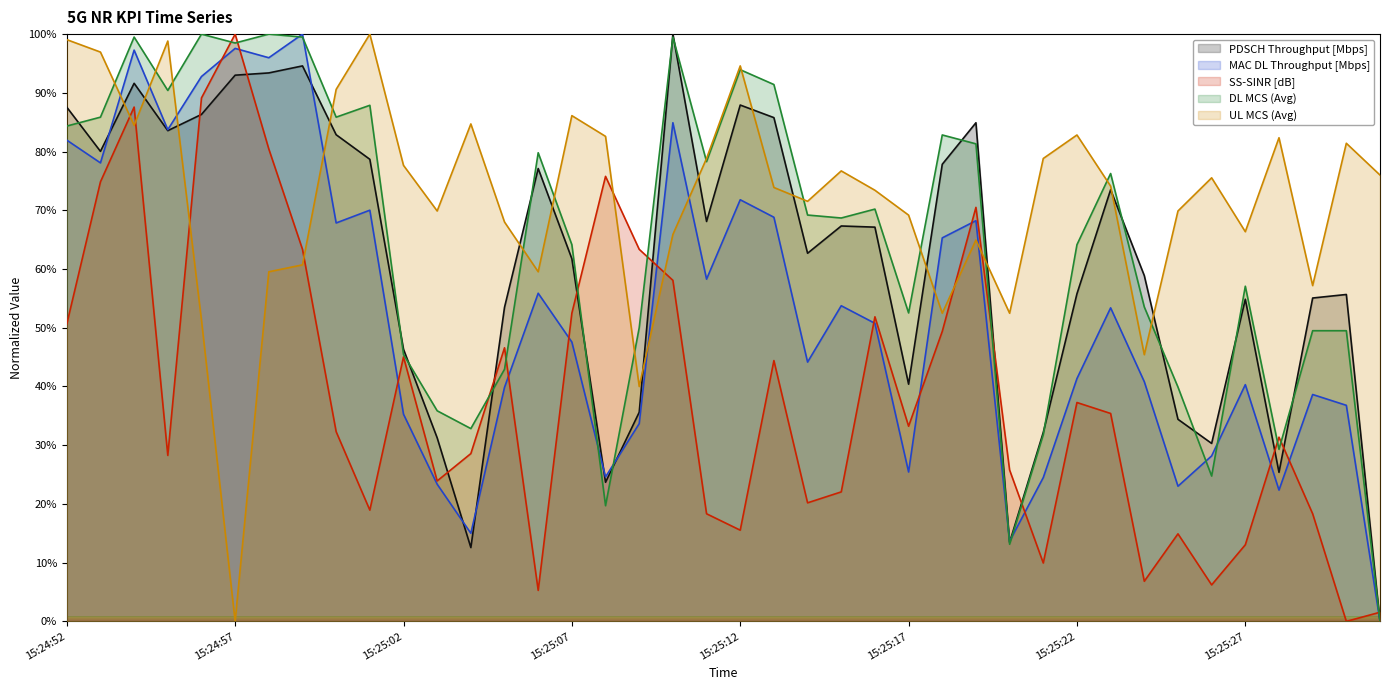

The PDSCH Throughput [Mbps] series shows 53.5 at 15:25:05. True or false?

True